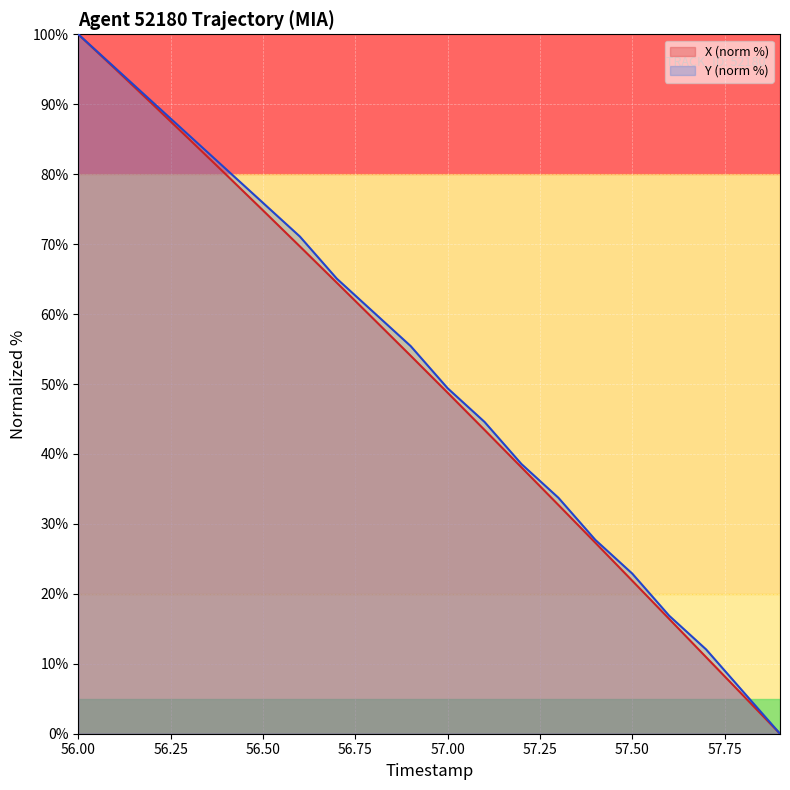

Which has a higher value, 57.3 or 57.1?

57.1